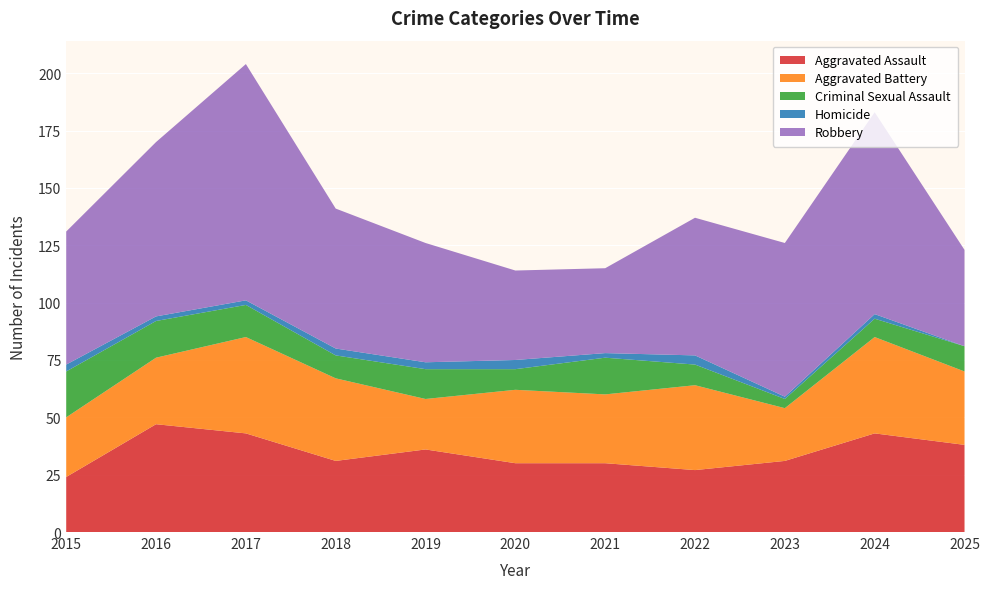

Reading right to left, transcribe all the data shown in this chart.

Aggravated Assault: 38	43	31	27	30	30	36	31	43	47	24
Aggravated Battery: 32	42	23	37	30	32	22	36	42	29	26
Criminal Sexual Assault: 11	8	4	9	16	9	13	10	14	16	20
Homicide: 0	2	1	4	2	4	3	3	2	2	3
Robbery: 42	88	67	60	37	39	52	61	103	76	58